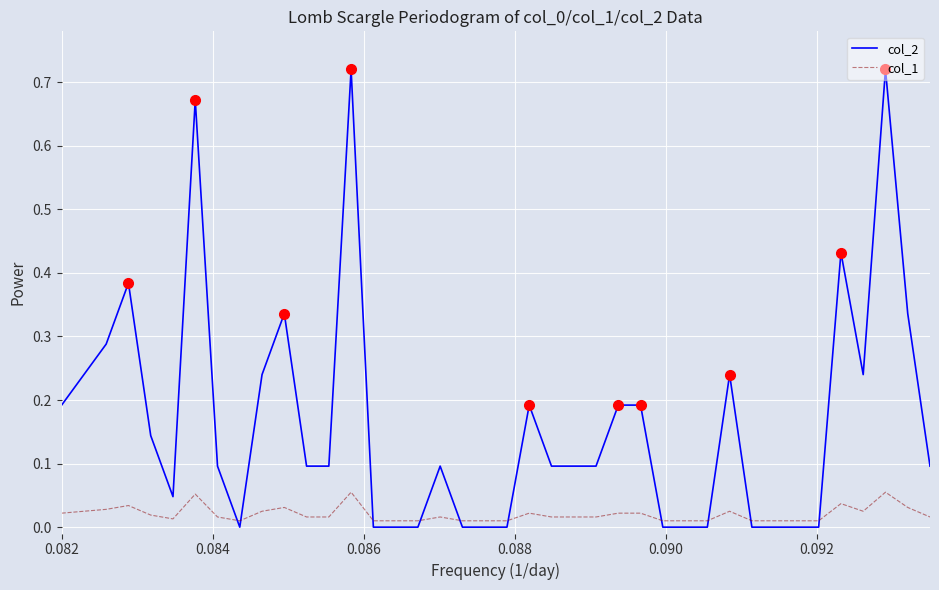

Which series has the largest total across all categories?

col_2